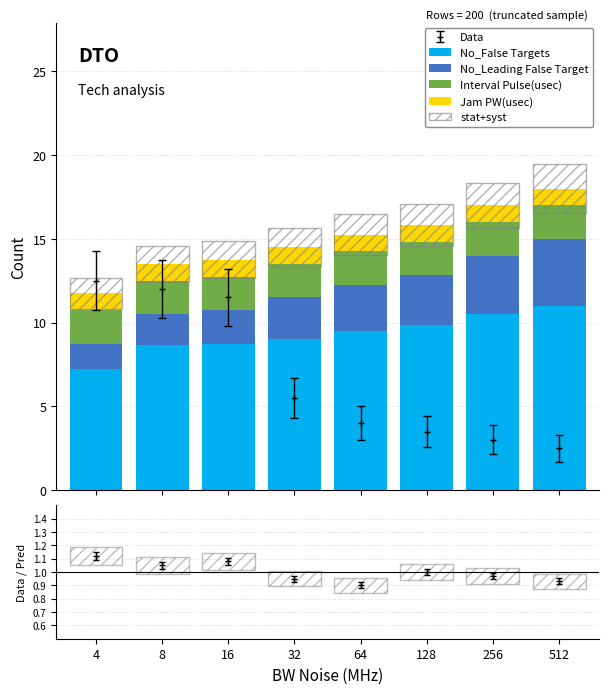

How many values in the No_False Targets series exceed 9?

4